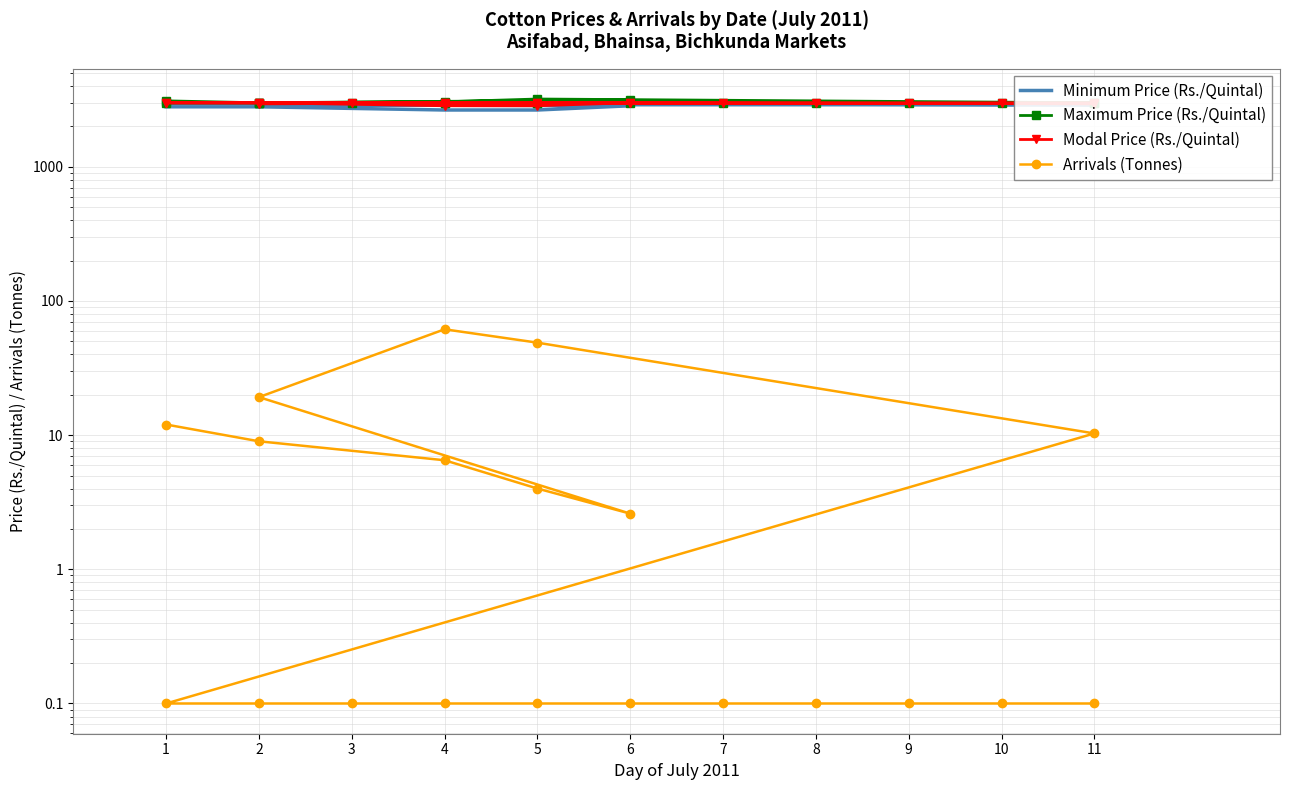

What are all the series names shown in the legend?

Minimum Price (Rs./Quintal), Maximum Price (Rs./Quintal), Modal Price (Rs./Quintal), Arrivals (Tonnes)